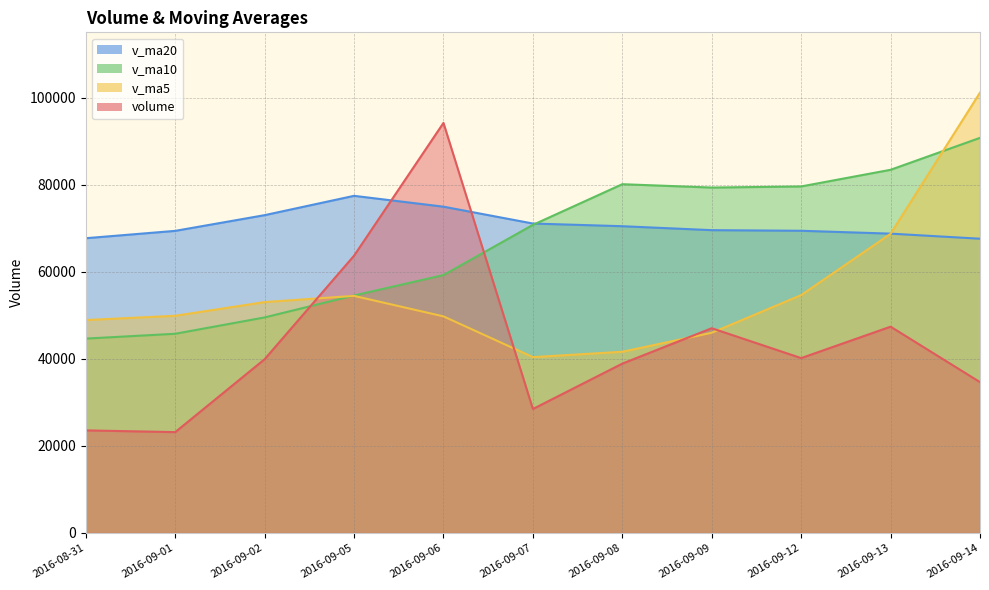

In volume, how many points are higher than both neighbors (excluding endpoints)?

3